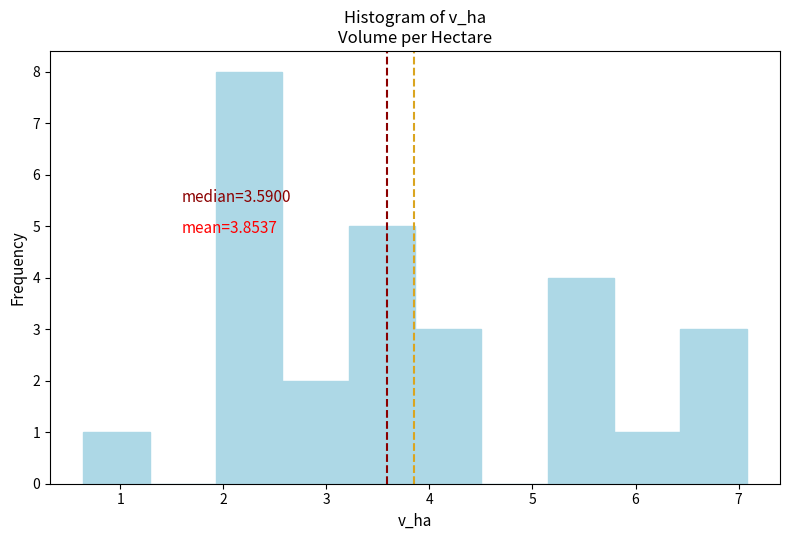

Which range on the x-axis has the tallest bar?

1.9 to 2.6